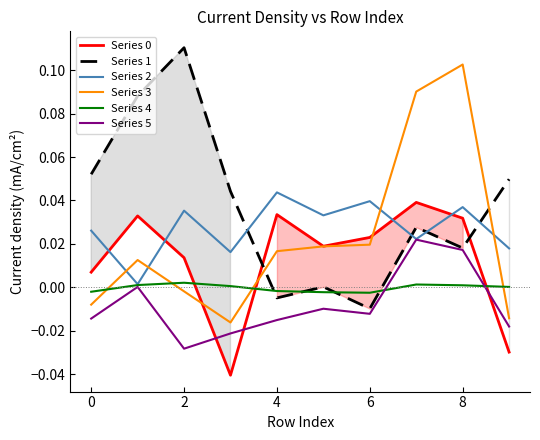

How many distinct data groups are displayed?

6